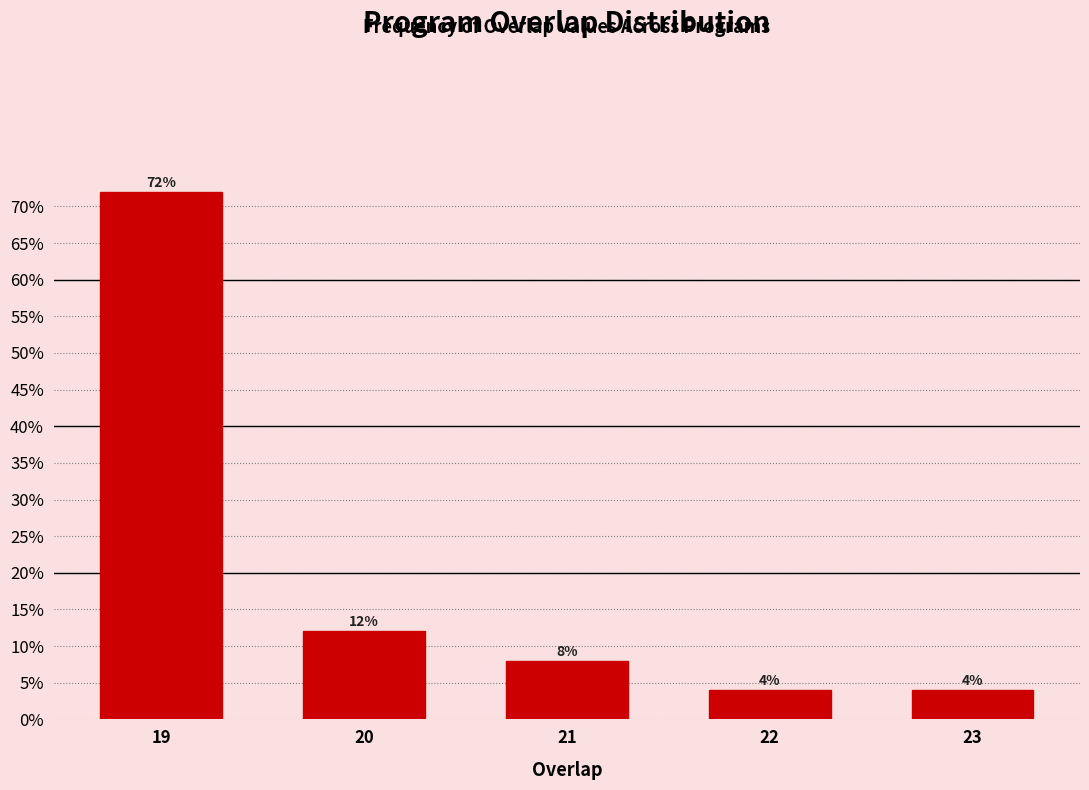

Reading left to right, transcribe all the data shown in this chart.

19=72	20=12	21=8	22=4	23=4